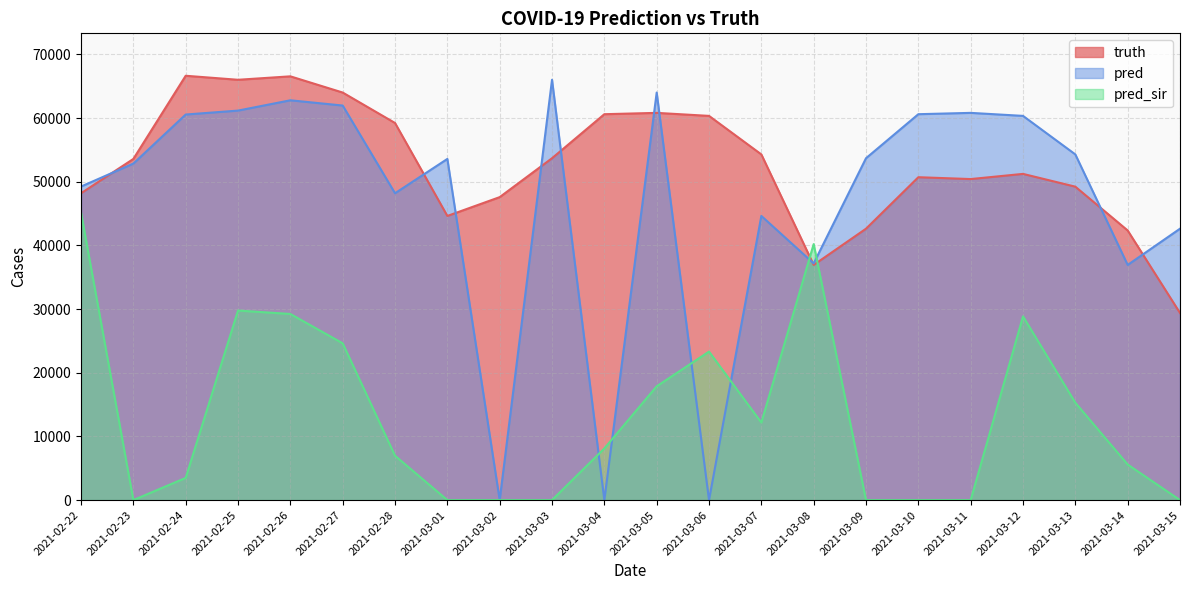

How many series are shown in this chart?

3